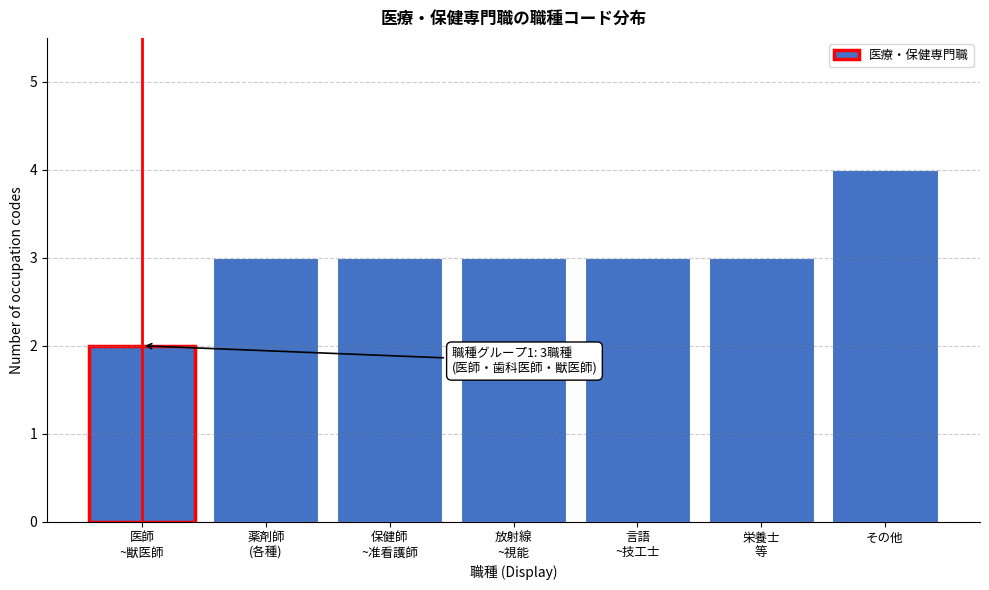

Reading left to right, list all the values displayed in this chart.

2	3	3	3	3	3	4